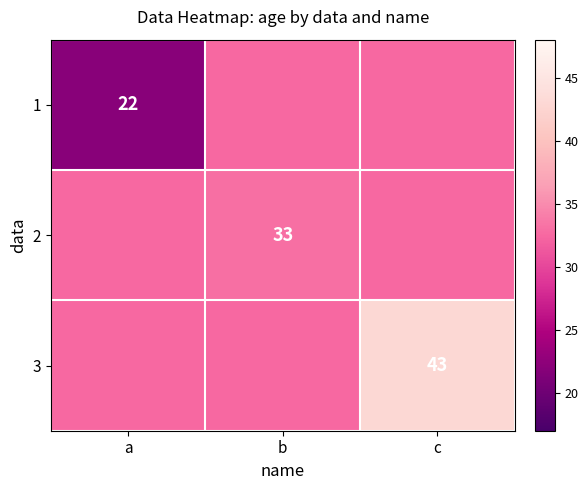

Is the value of 3 at c greater than the value of 1 at a?

Yes